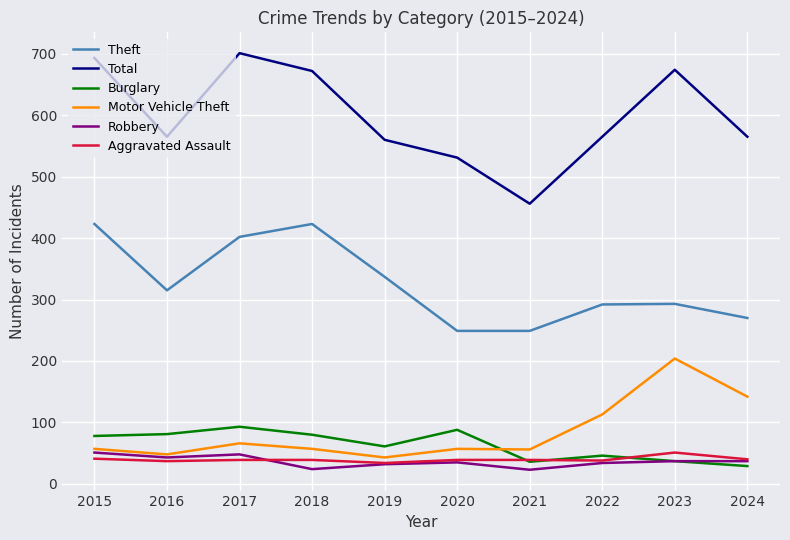

True or false: Total and Burglary cross at least once.

False